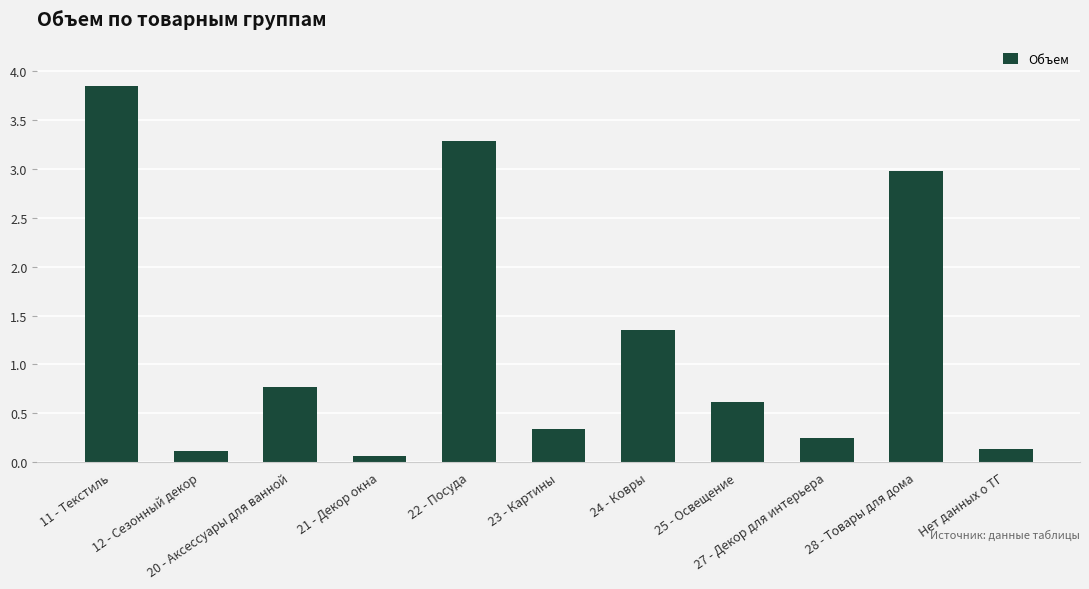

At which category does the chart reach its minimum across all series?

21 - Декор окна